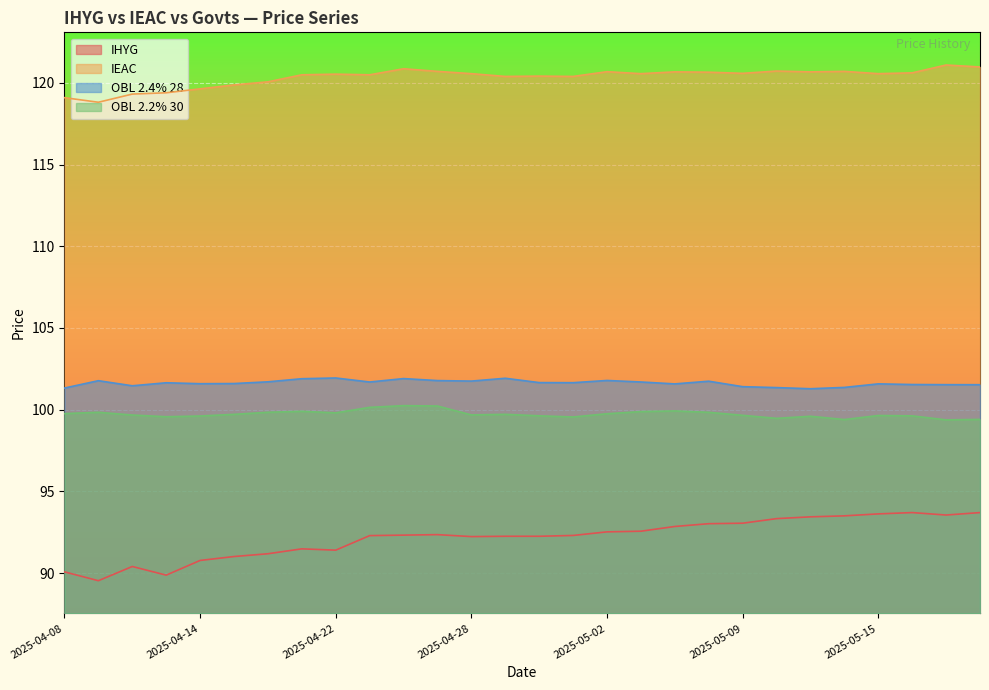

How many lines are shown in the chart?

4